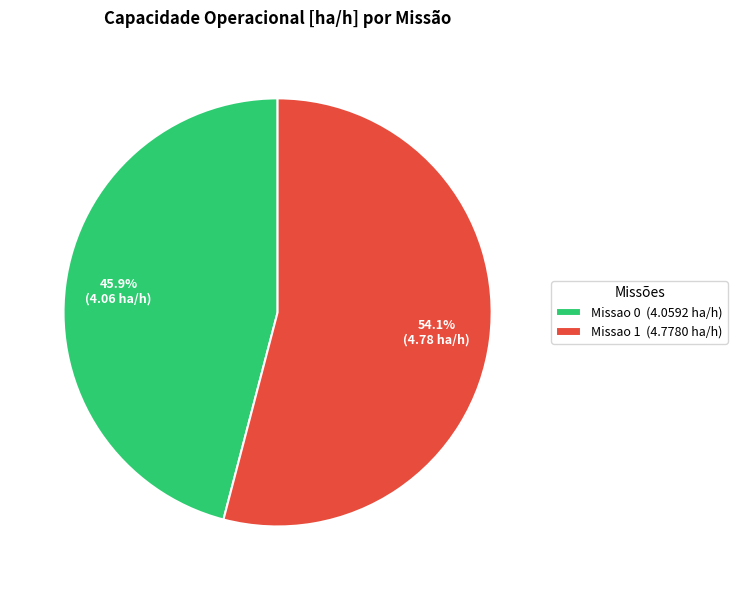

Which category has the smallest portion of the pie?

Missao 0